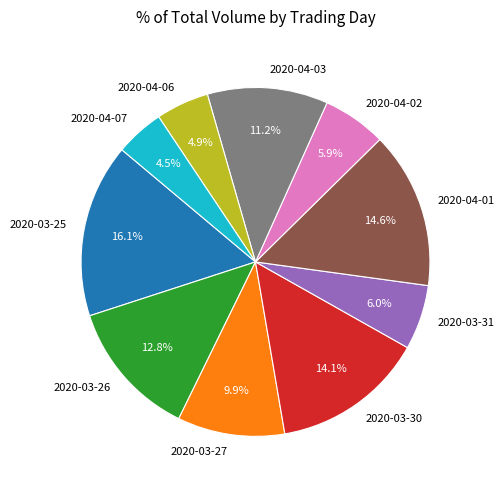

Count the number of slices in the pie.

10